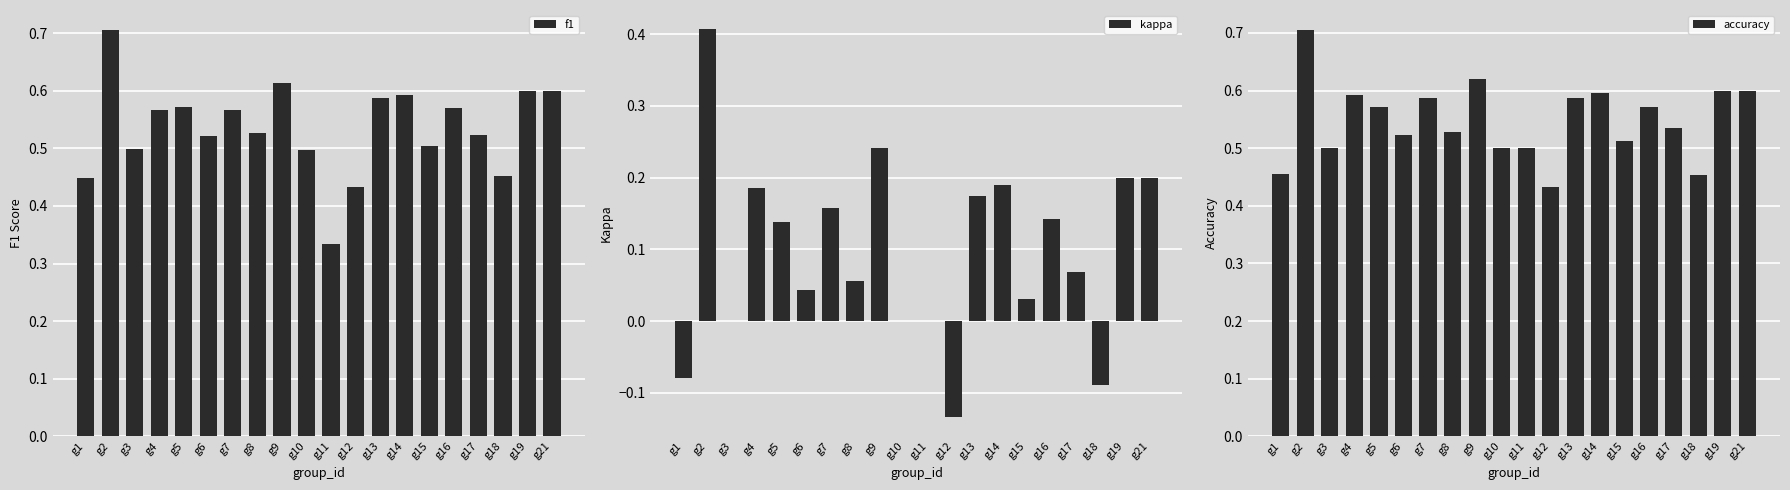

True or false: accuracy has a value of 0.6 at g9.

True